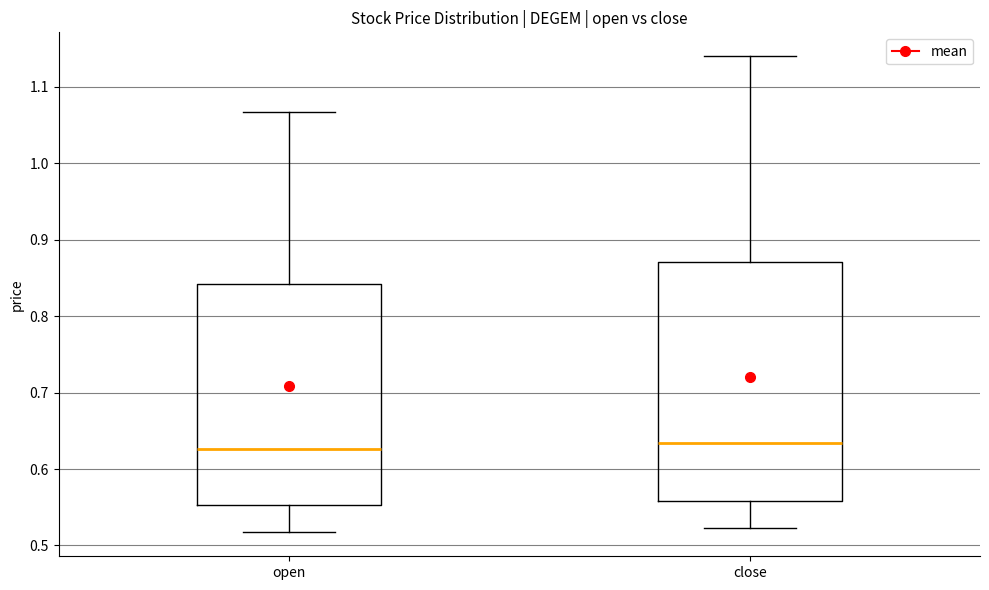

Where does the upper whisker of the box for open end on the y-axis? The values are not printed on the chart, so give them approximately, as read against the axis.

1.07